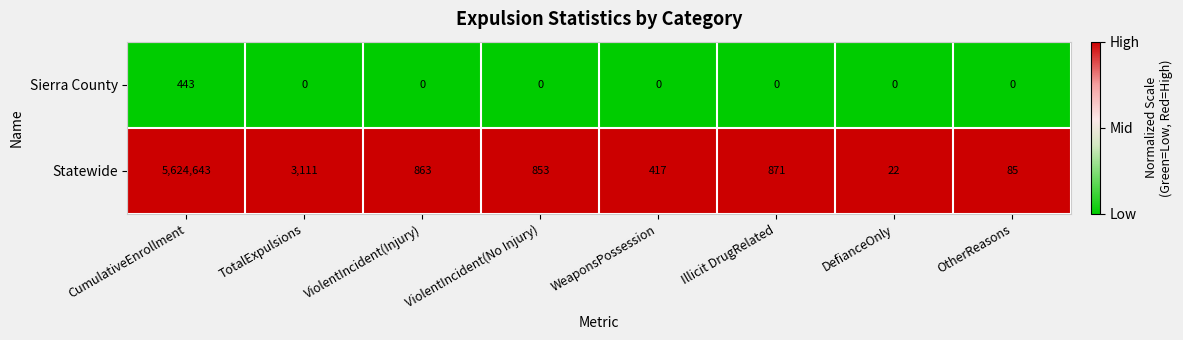

List the series in order of their peak value, lowest first.

Sierra County, Statewide